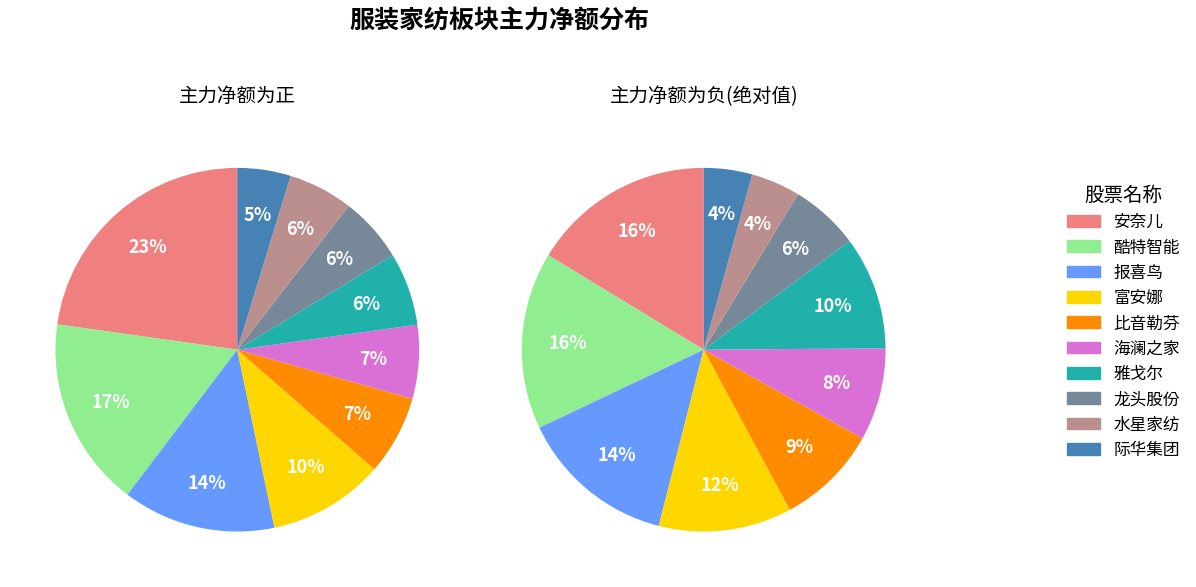

Is there a majority slice in this chart?

No